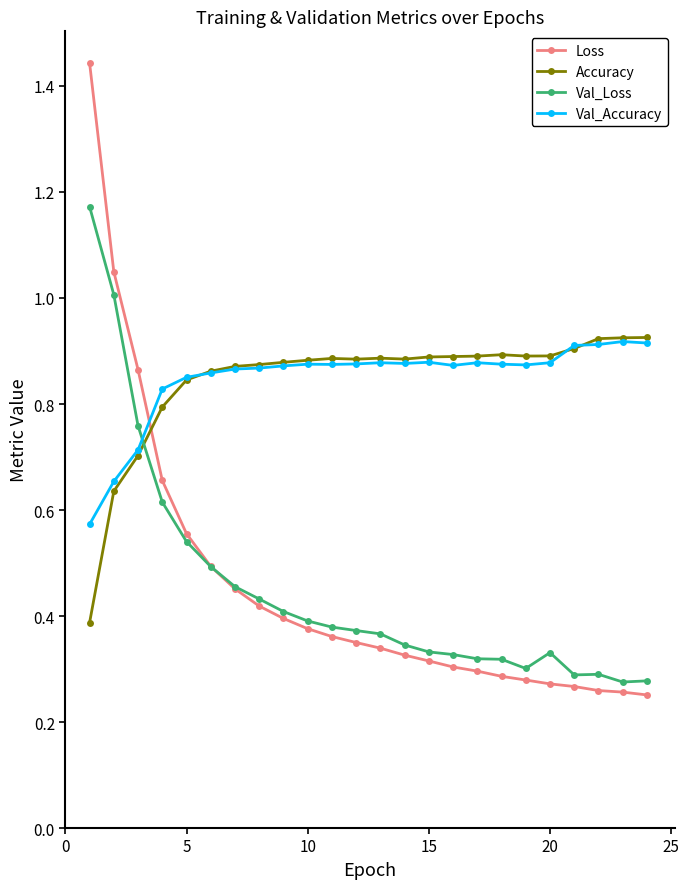

Which series has the largest range (max minus min)?

Loss